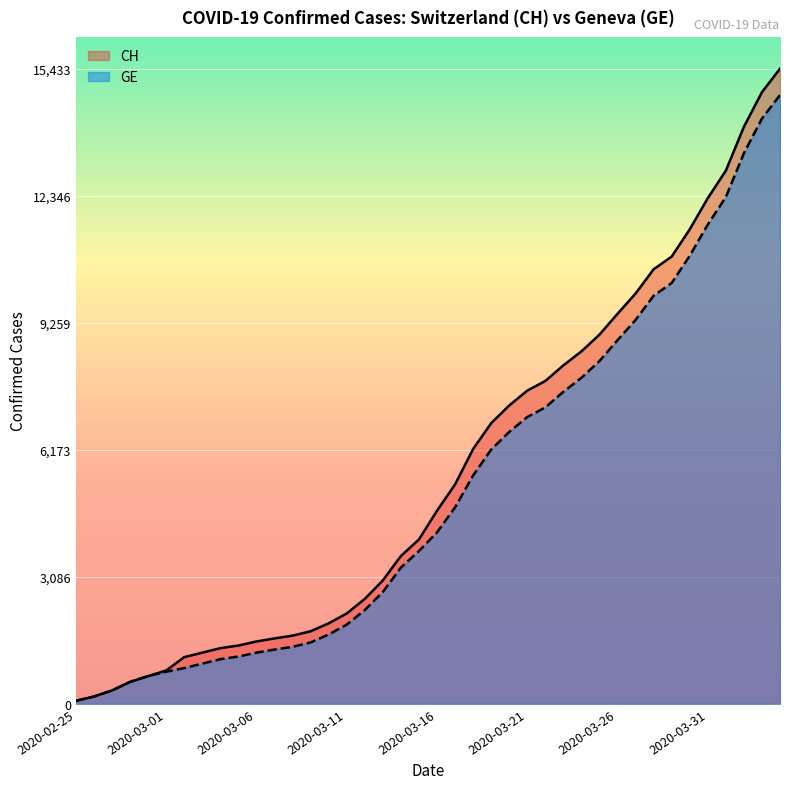

What is the greatest value displayed?

15433